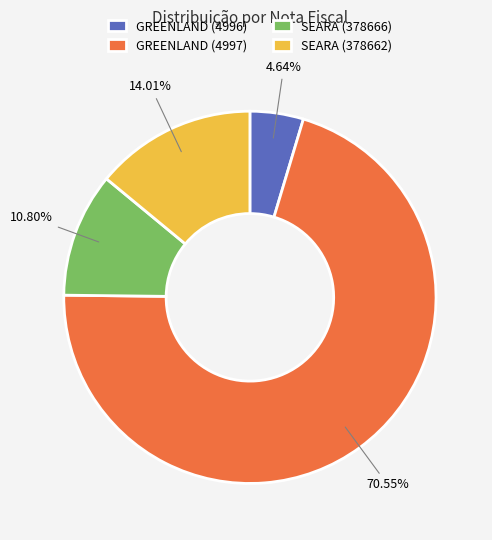

Which category accounts for the majority?

GREENLAND (4997)